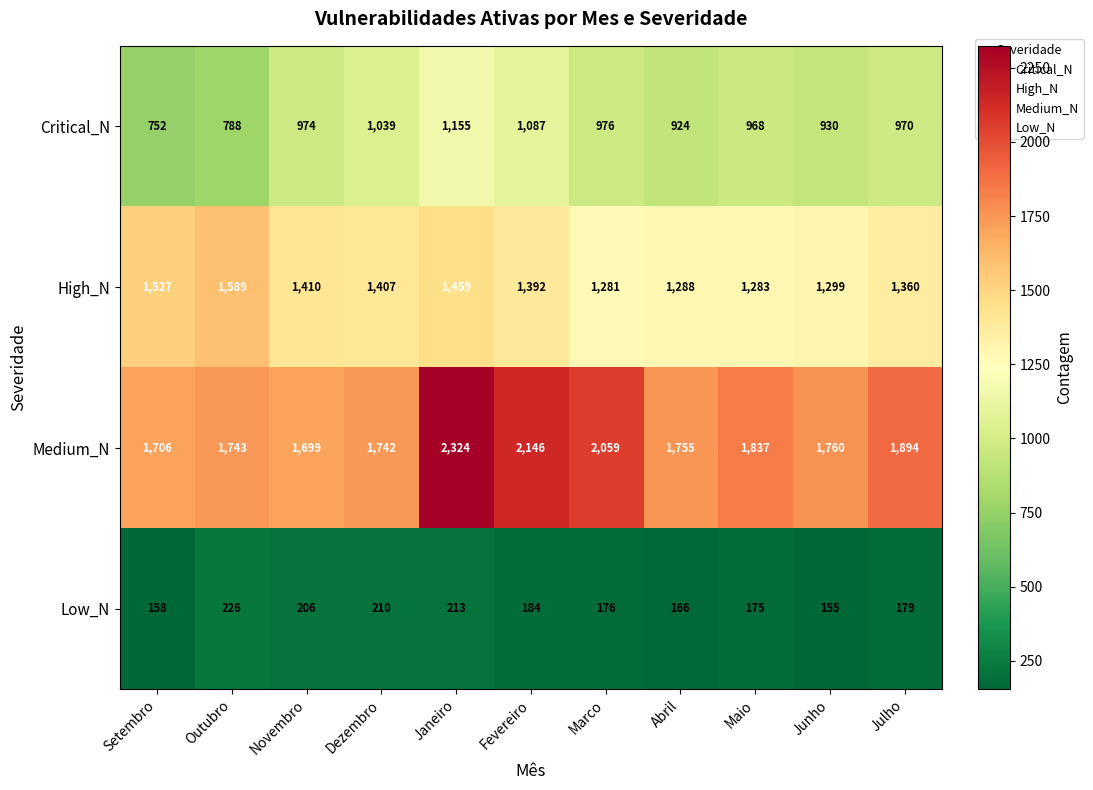

What is the difference between the maximum and second lowest values in the High_N series?

306